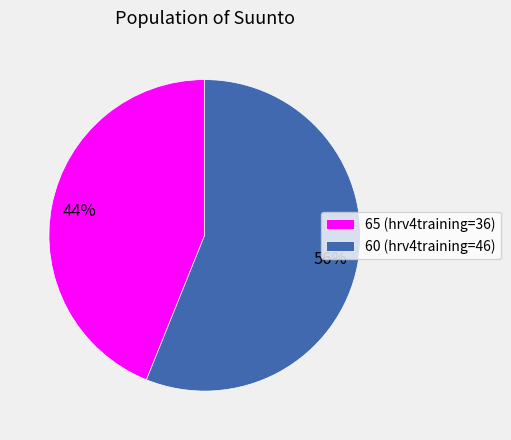

Do 60 (hrv4training=46) and 65 (hrv4training=36) together represent more than half of the pie?

Yes